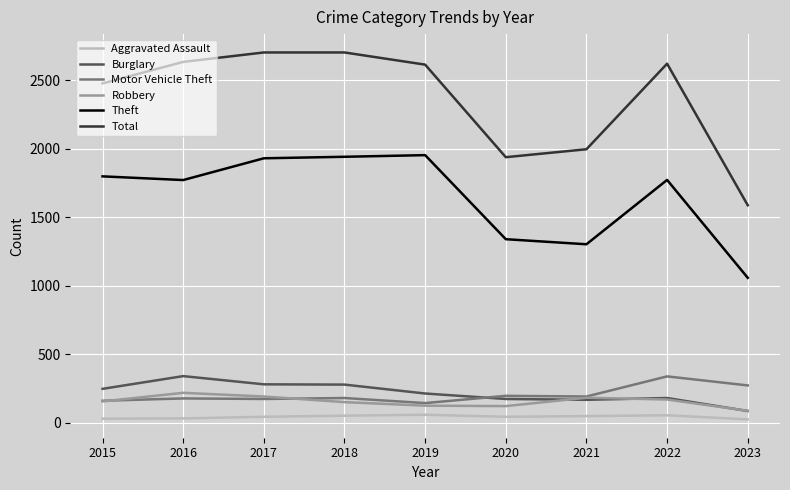

Does the chart display data point markers on the line(s)?

No